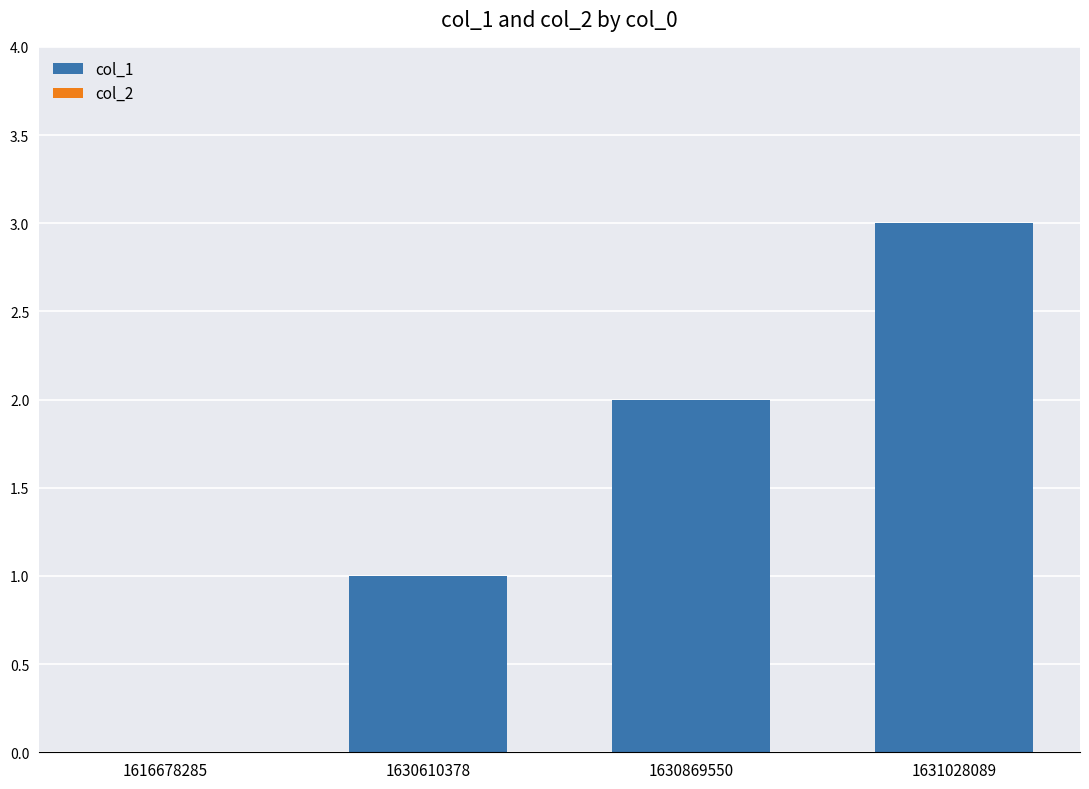

What is the sum of the values at 1630869550 and 1631028089?

5